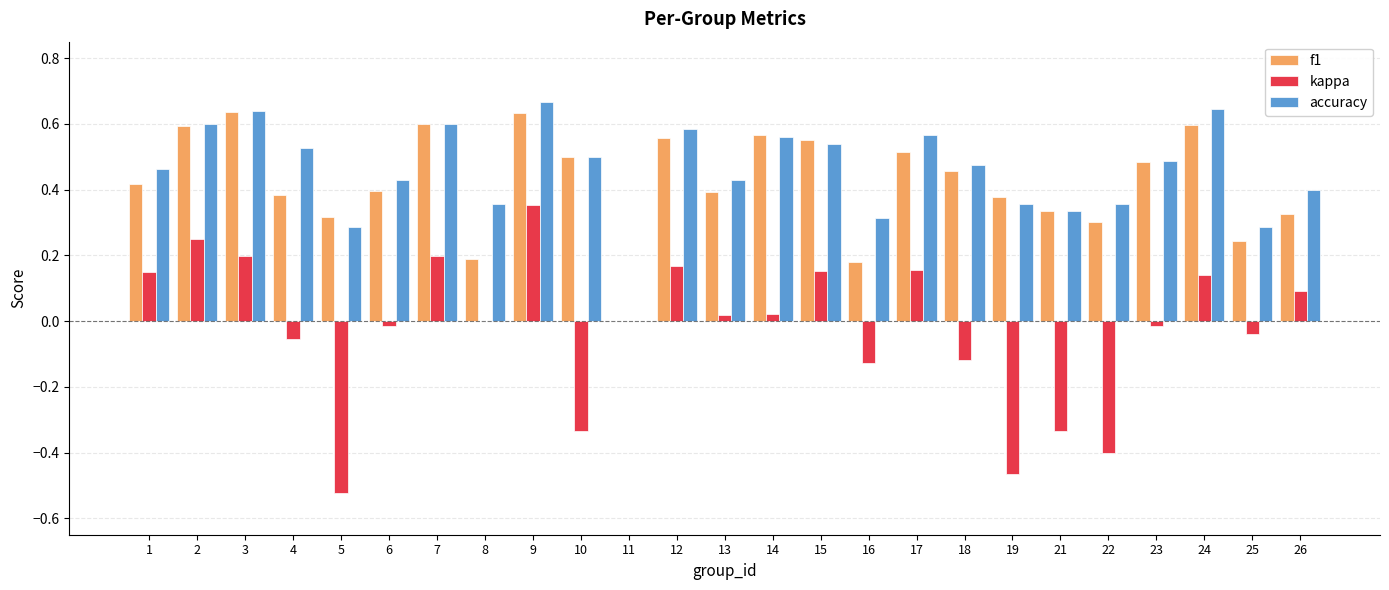

The f1 series shows 0.5 at 23. True or false?

True